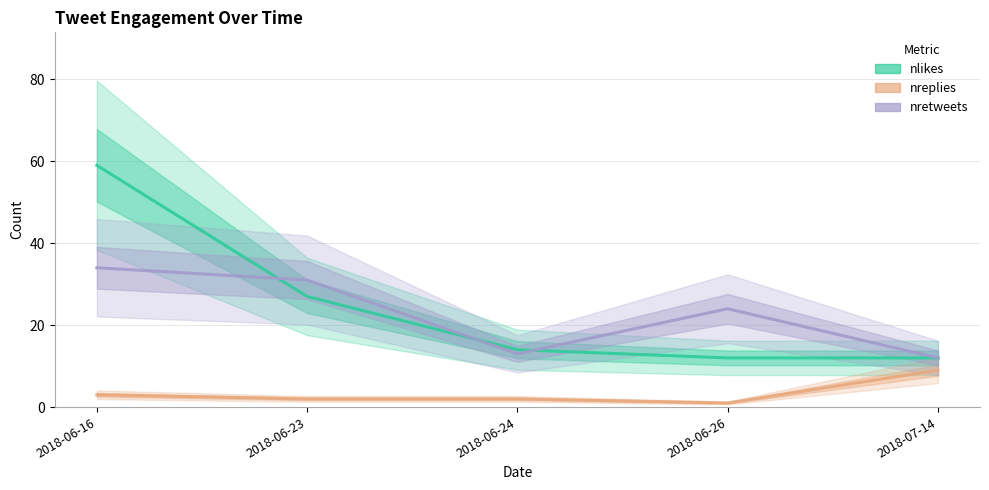

At which category is the sum across all series the highest?

2018-06-16